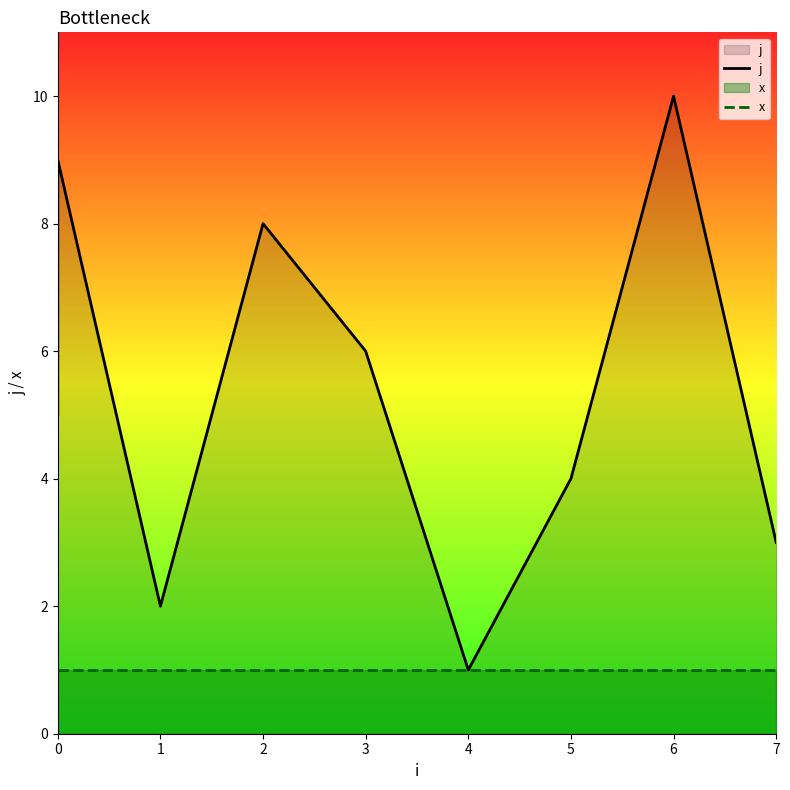

What is the lowest value of the x series?

1